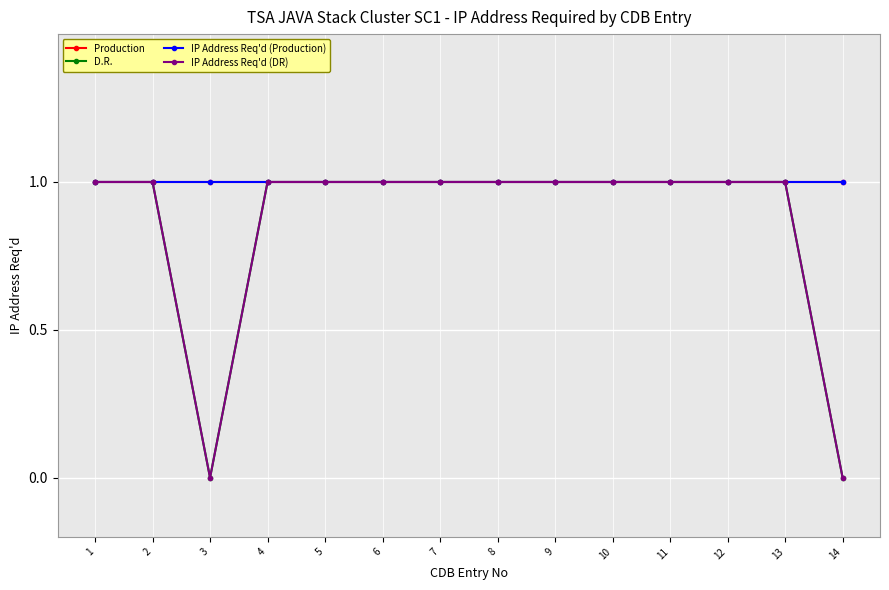

Where is IP Address Req'd (Production) nearest to the value 1?

1